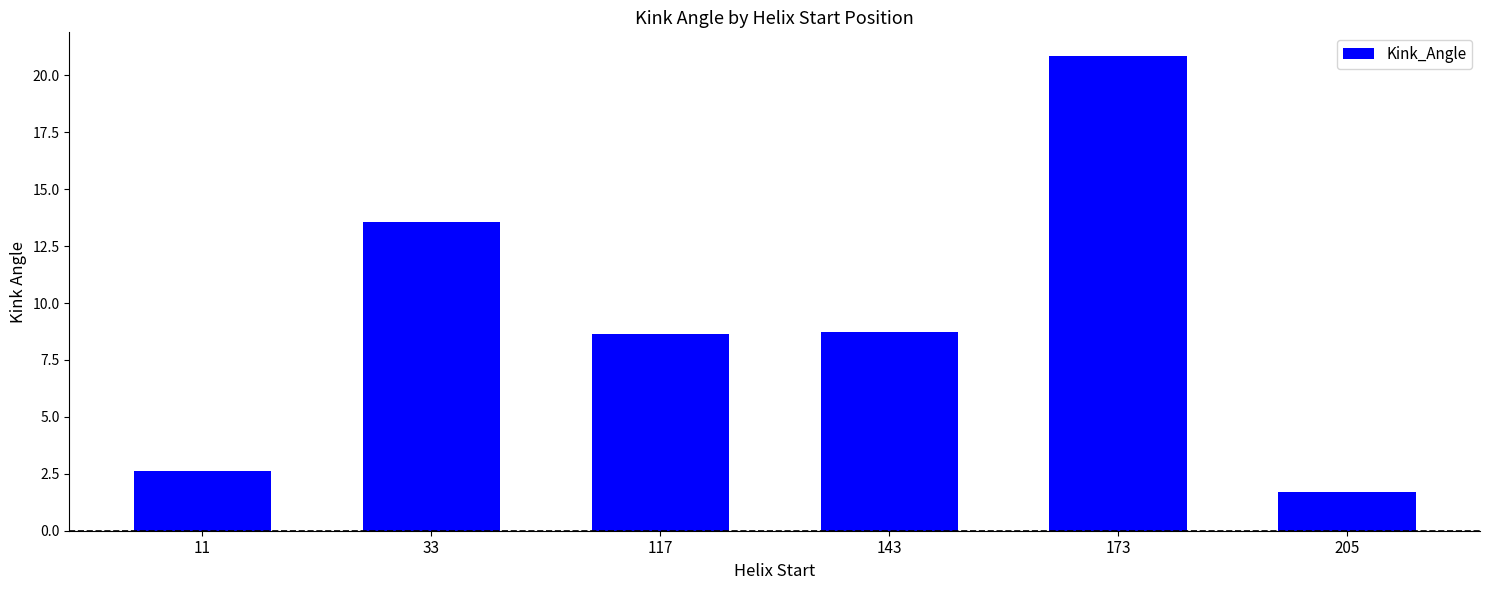

Approximately how many times larger is the value at 205 compared to 117?

0.2